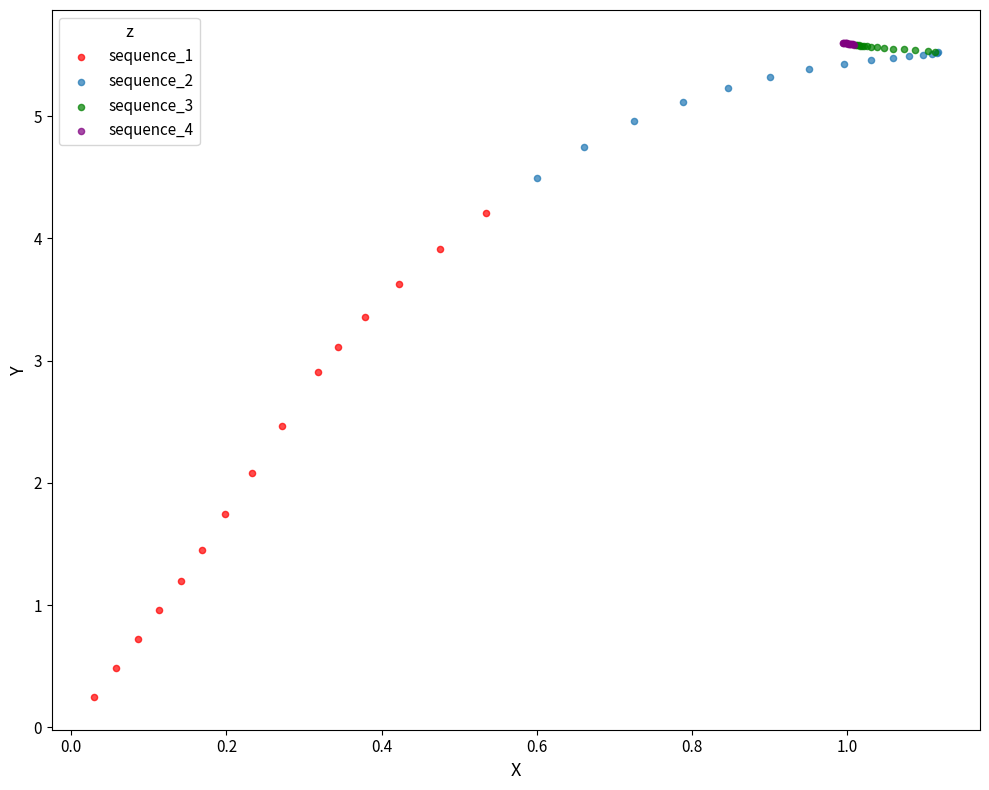

Which series contains the lowest Y value?

sequence_1